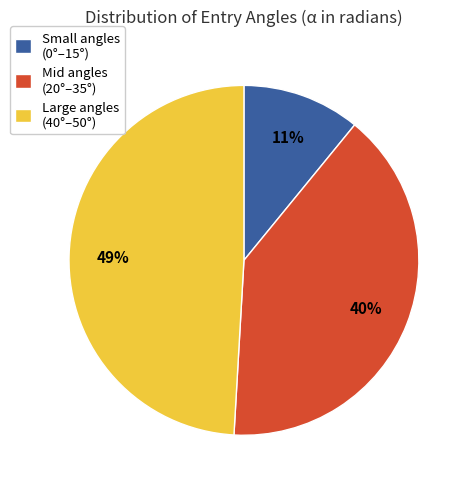

Which slice is the largest?

Large angles (40°–50°)